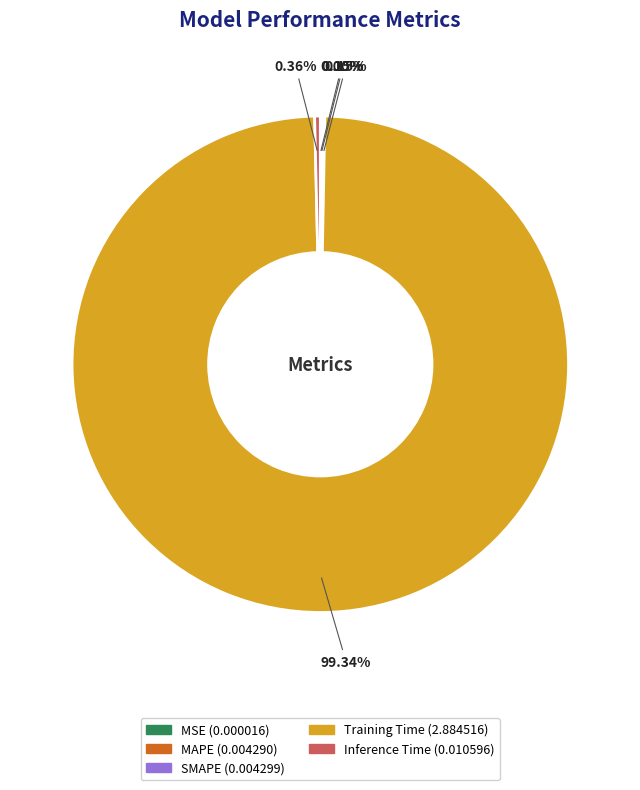

What percentage is the Training Time slice, to the nearest percent?

99%